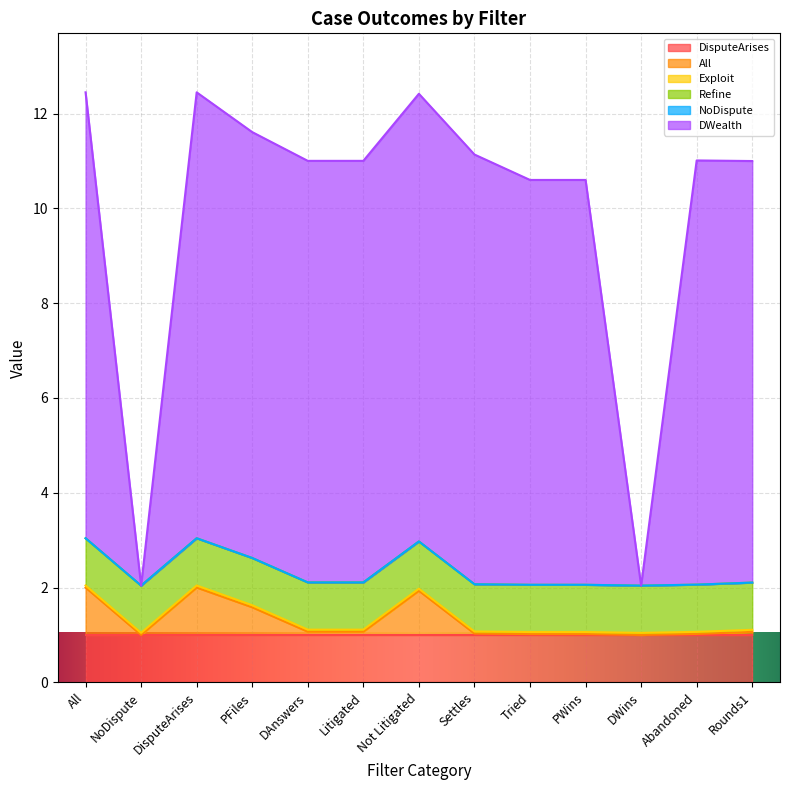

Rank the categories by DisputeArises value from highest to lowest.

All, NoDispute, DisputeArises, PFiles, DAnswers, Litigated, Not Litigated, Settles, Tried, PWins, DWins, Abandoned, Rounds1